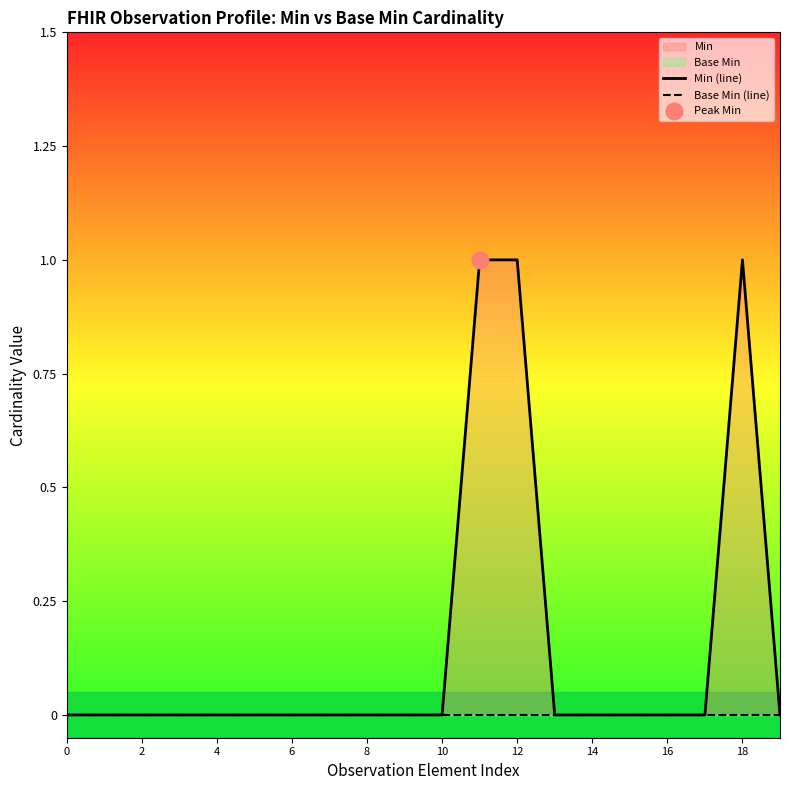

The Min (line) series shows 0 at 17. True or false?

True